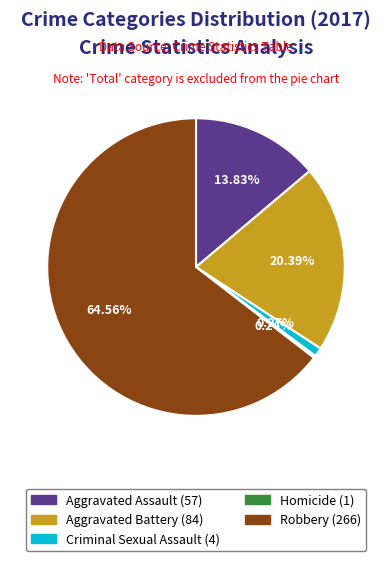

Do Aggravated Battery (84) and Robbery (266) together represent more than half of the pie?

Yes